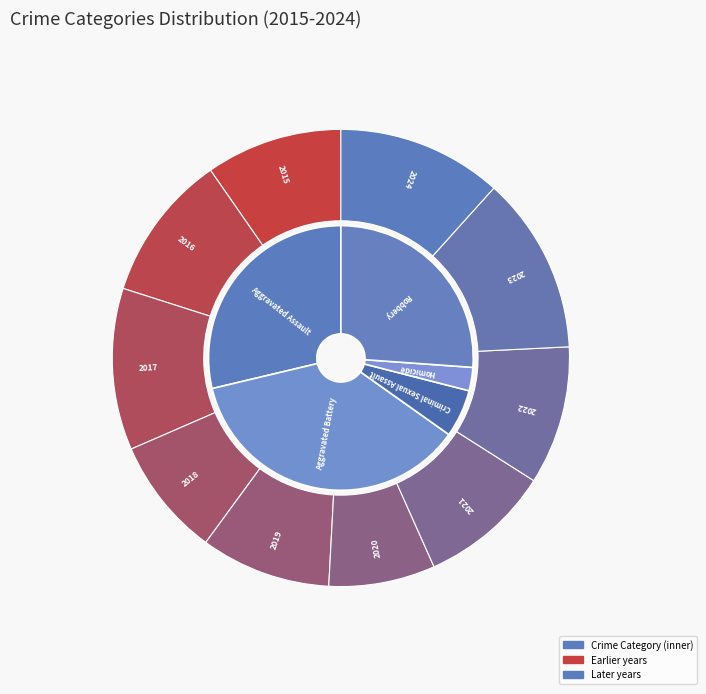

The 2 slice represents 2% of the pie. True or false?

False